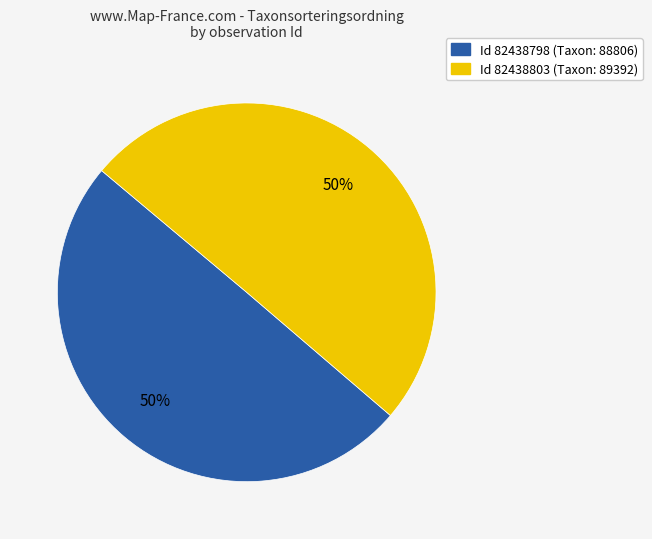

To the nearest percent, what is the average slice percentage?

50%